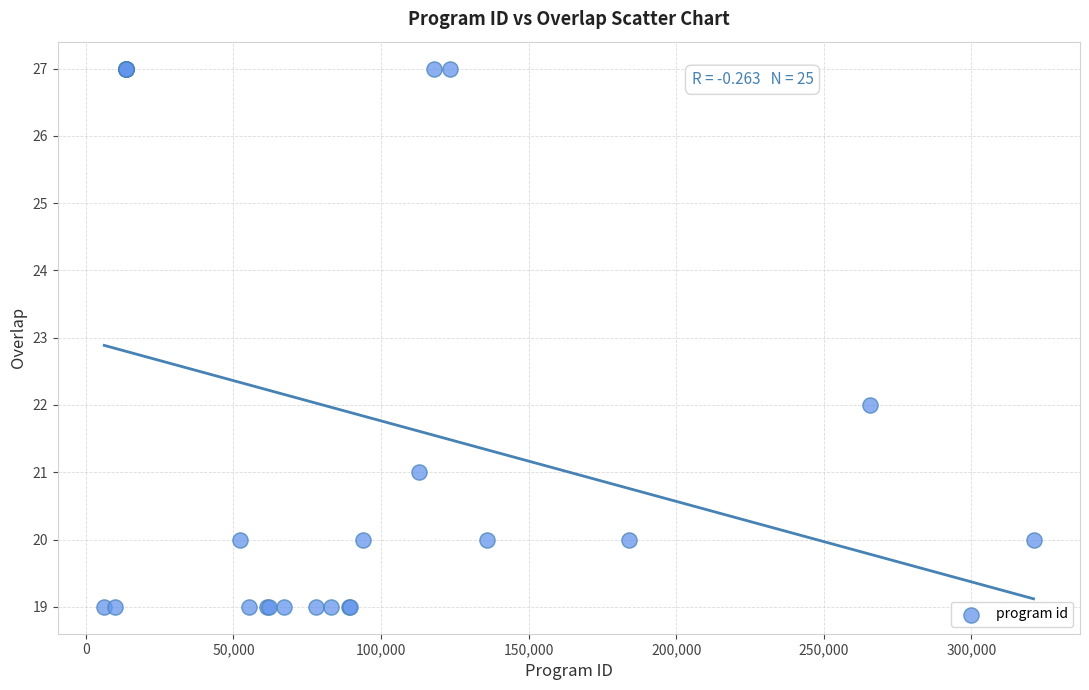

What Y value in the scatter plot is closest to 23?

22